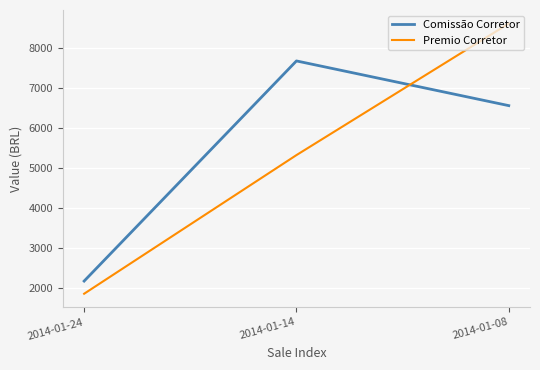

What are all the series names shown in the legend?

Comissão Corretor, Premio Corretor